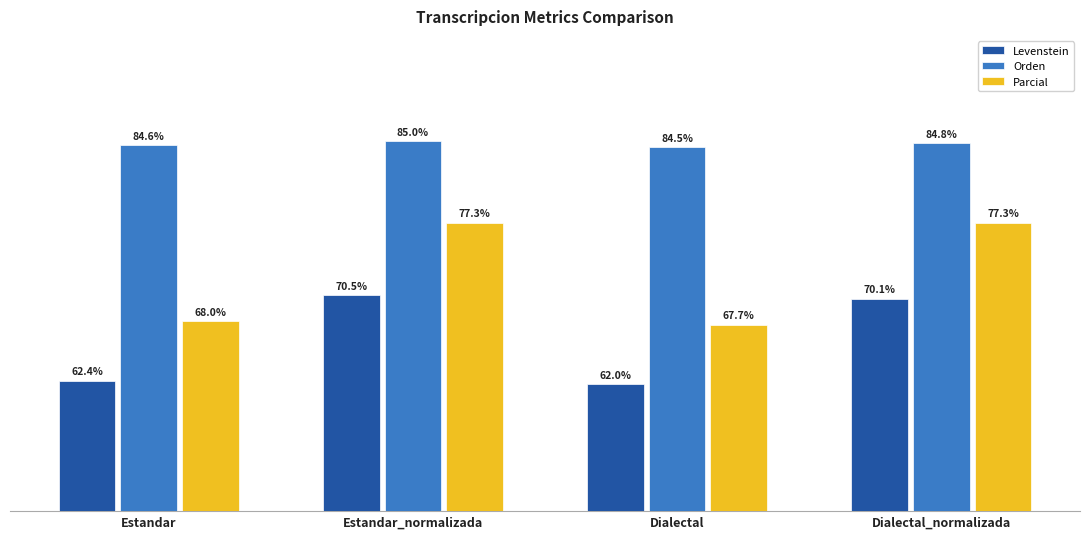

Which category has the lowest value in the Orden series?

Dialectal